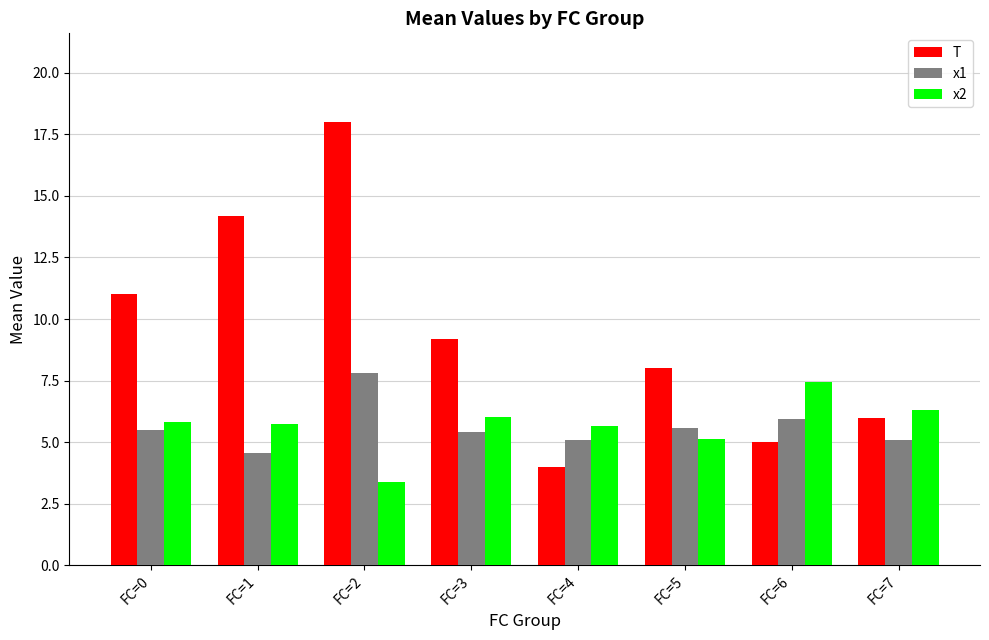

What is the minimum value for x1?

4.6